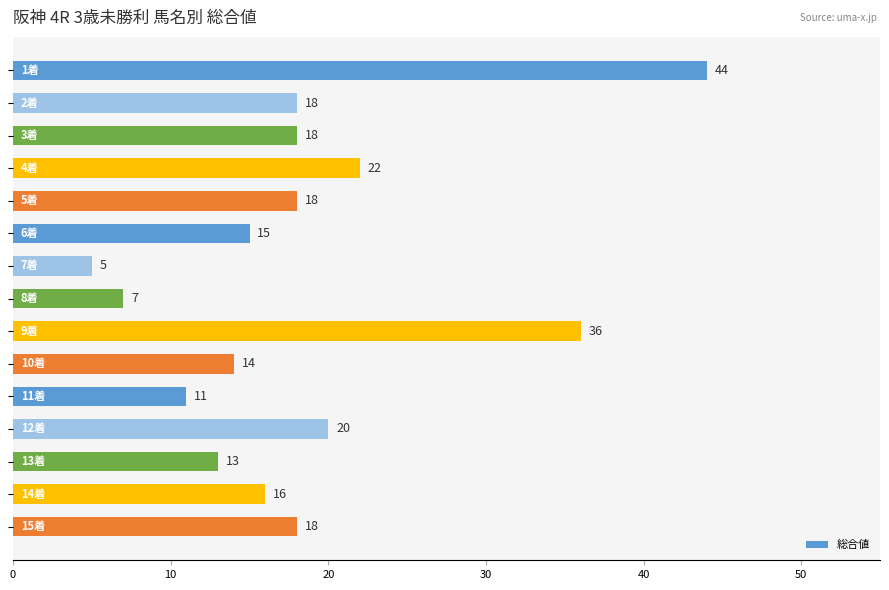

How many bars are there in total?

15